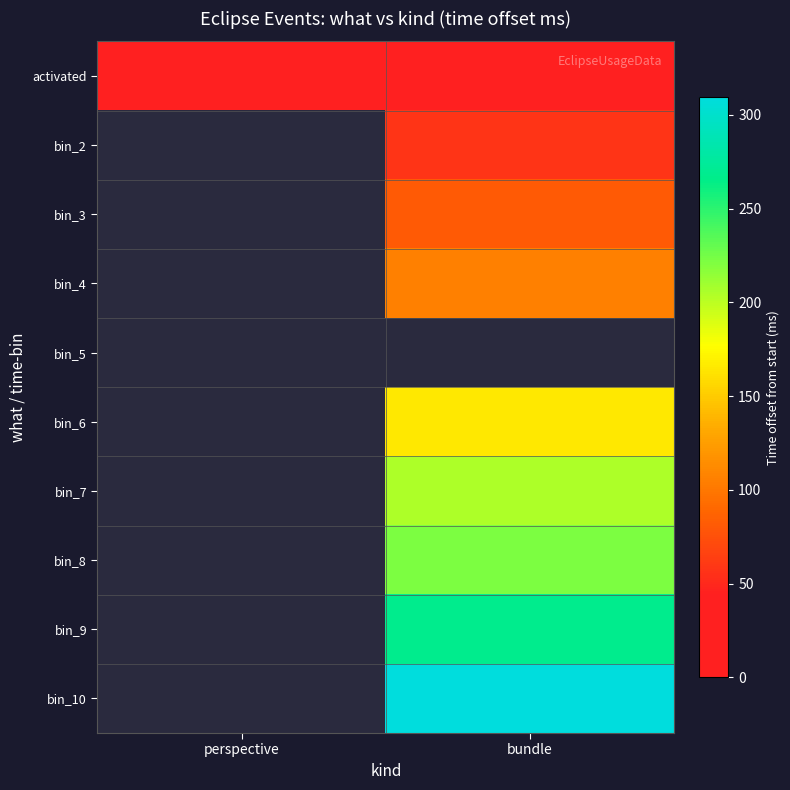

Is it true that activated equals 9.6 at bundle?

True